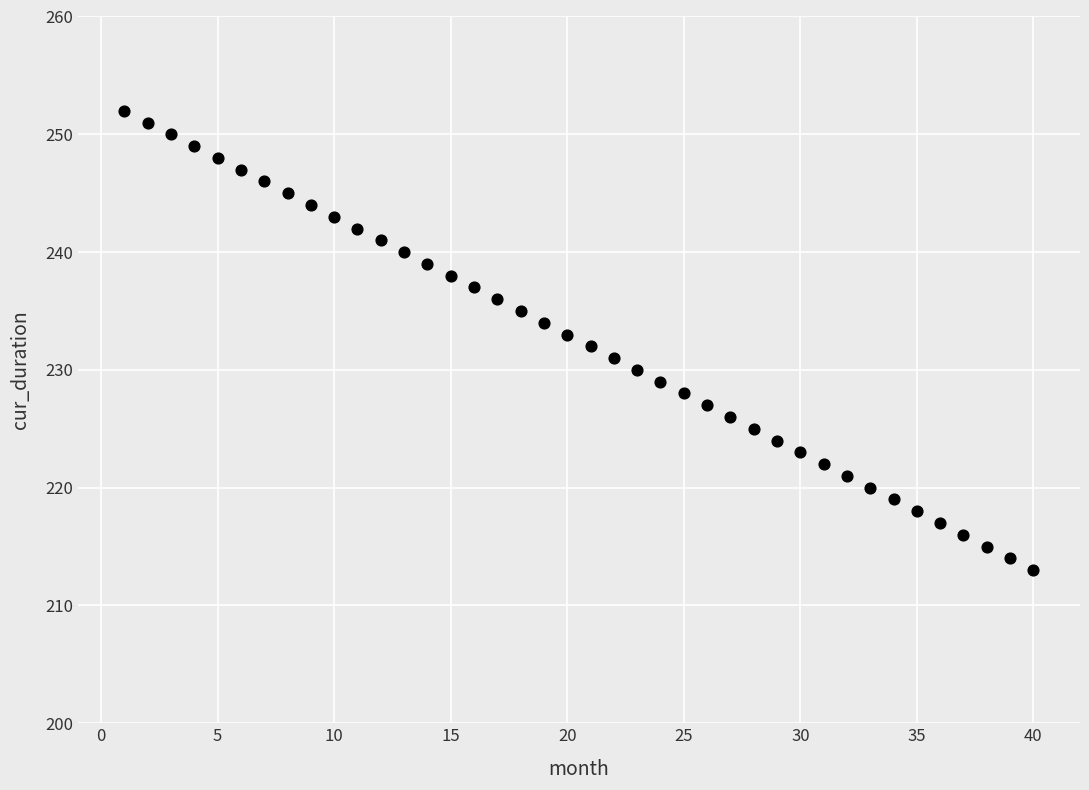

What is the range of X values (max minus min)?

39